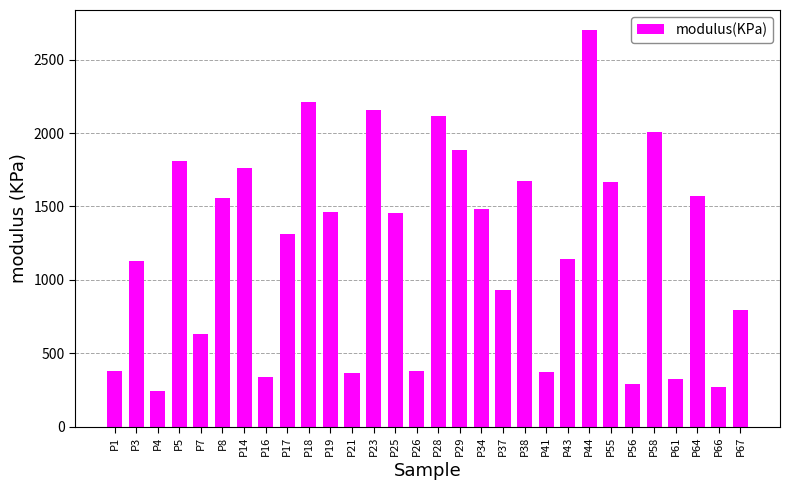

Does the chart contain stacked bars?

No